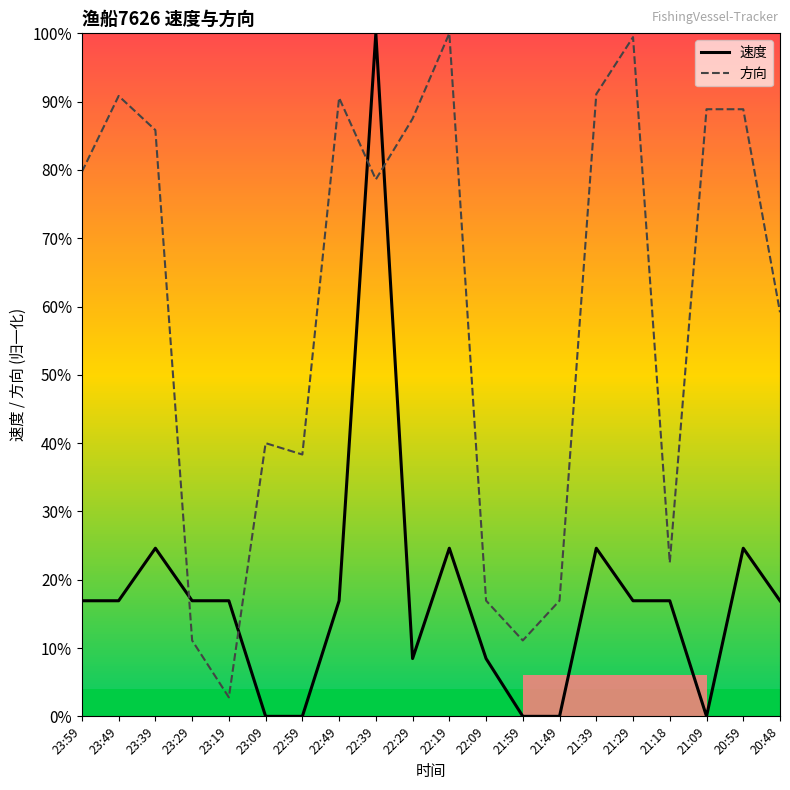

At how many categories does at least one series exceed 0?

20